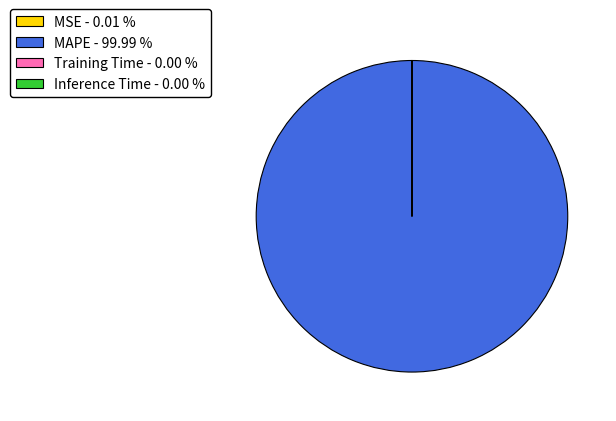

Is MAPE - 99.99 % the majority of the pie?

Yes